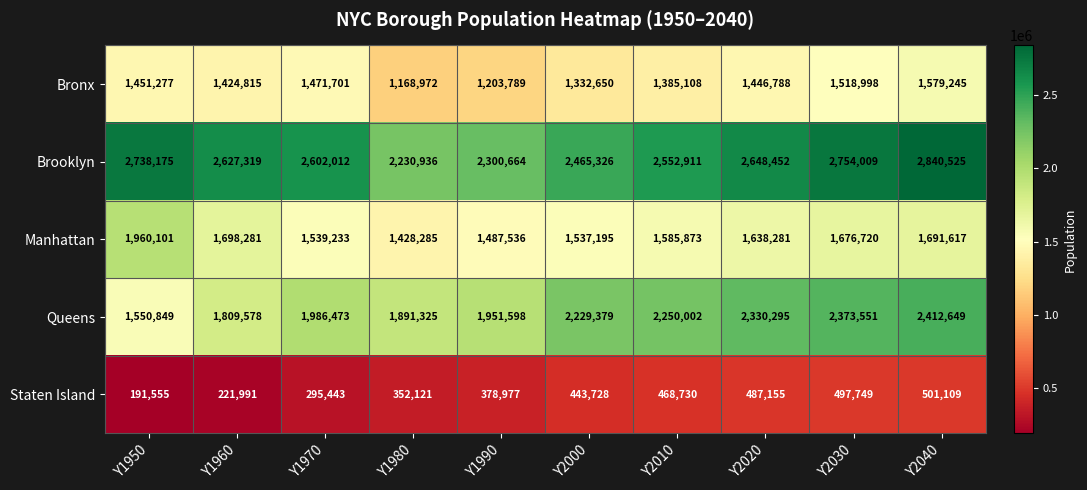

What is the difference between the maximum and second lowest values in the Bronx series?

375456